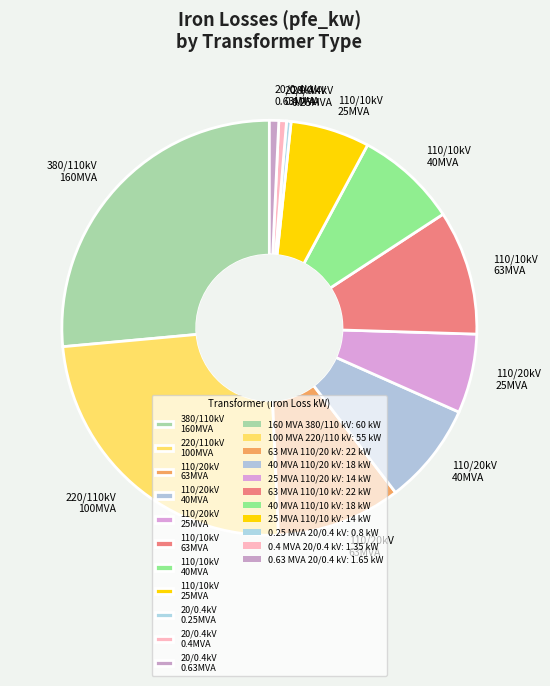

How many slices are in this pie chart?

11